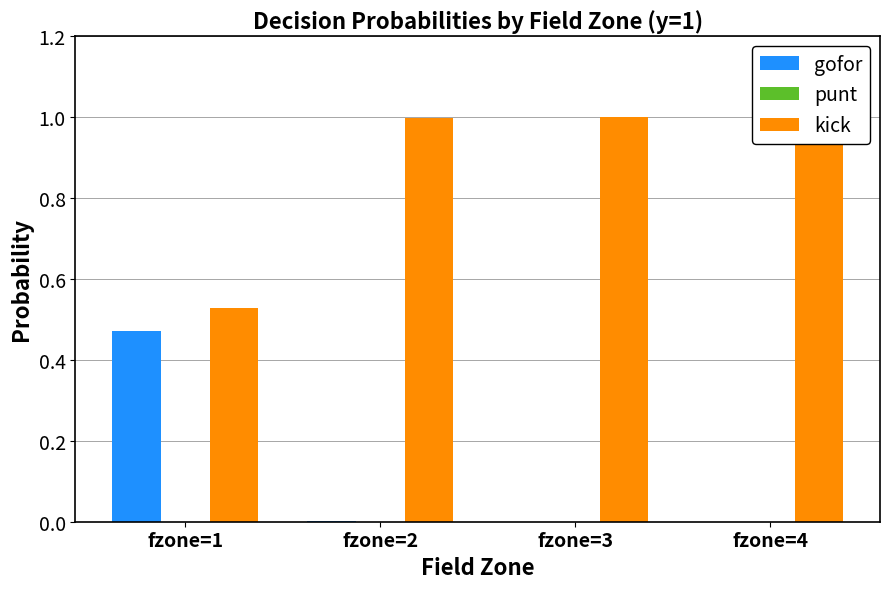

At which category does the chart reach its peak across all series?

fzone=3